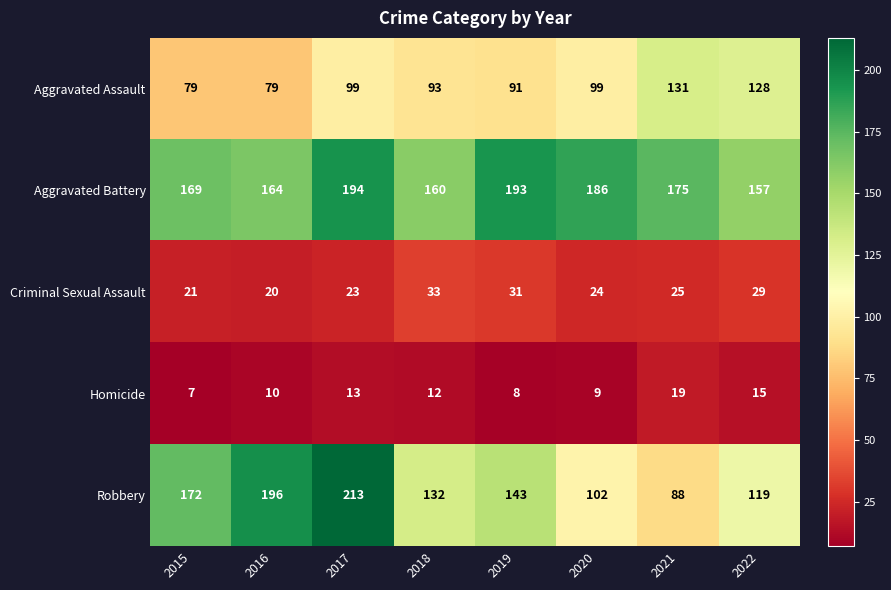

Is it true that Aggravated Battery equals 36 at 2021?

False